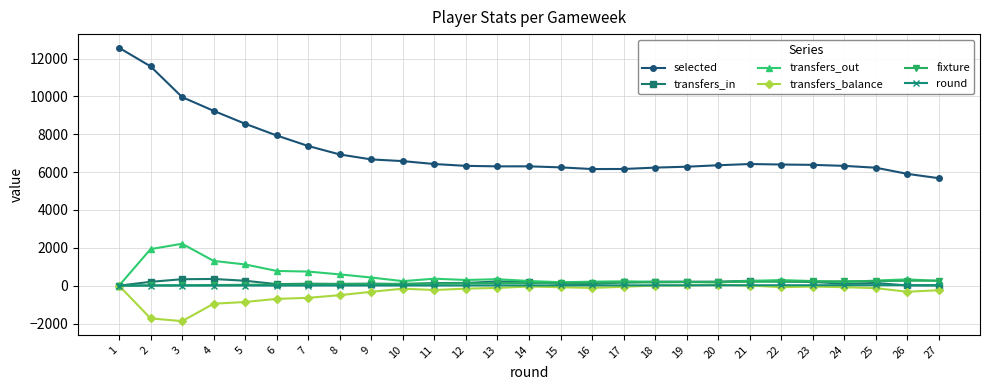

What is the lowest value of the transfers_balance series?

-1874